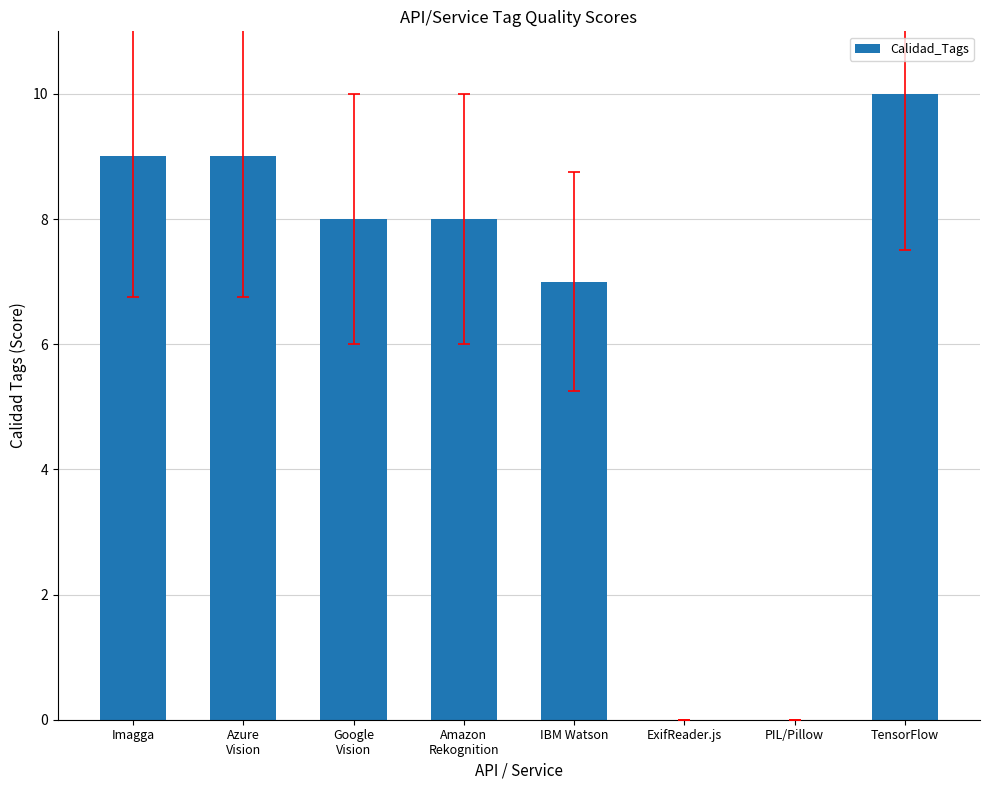

What is the difference between the values at TensorFlow and Azure
Vision?

1